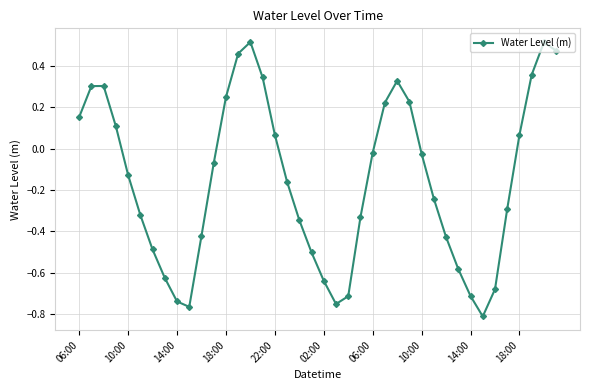

What is the sum of all values?

-6.1